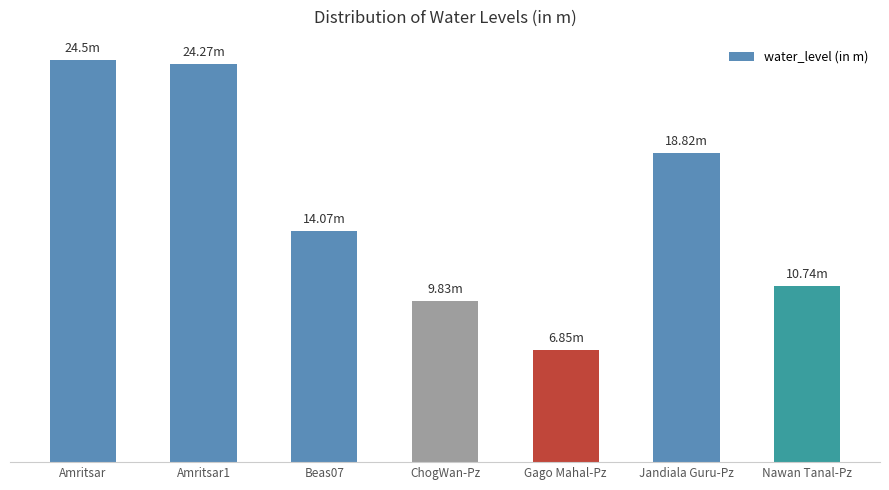

What is the difference between the maximum and minimum values?

17.6